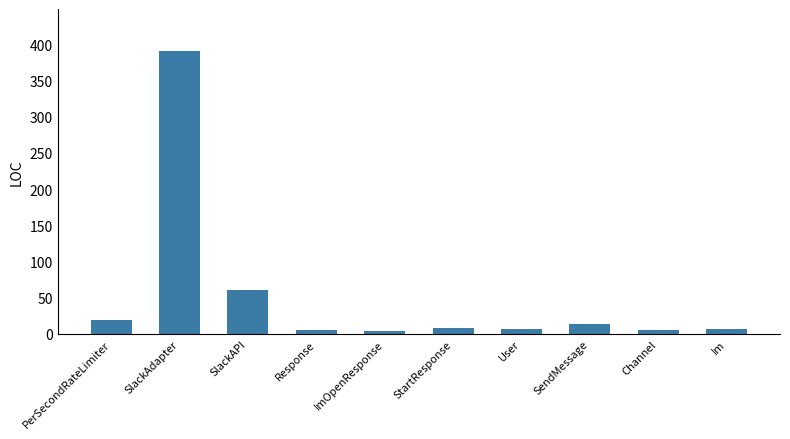

What is the value of the 9th bar from the left?

6